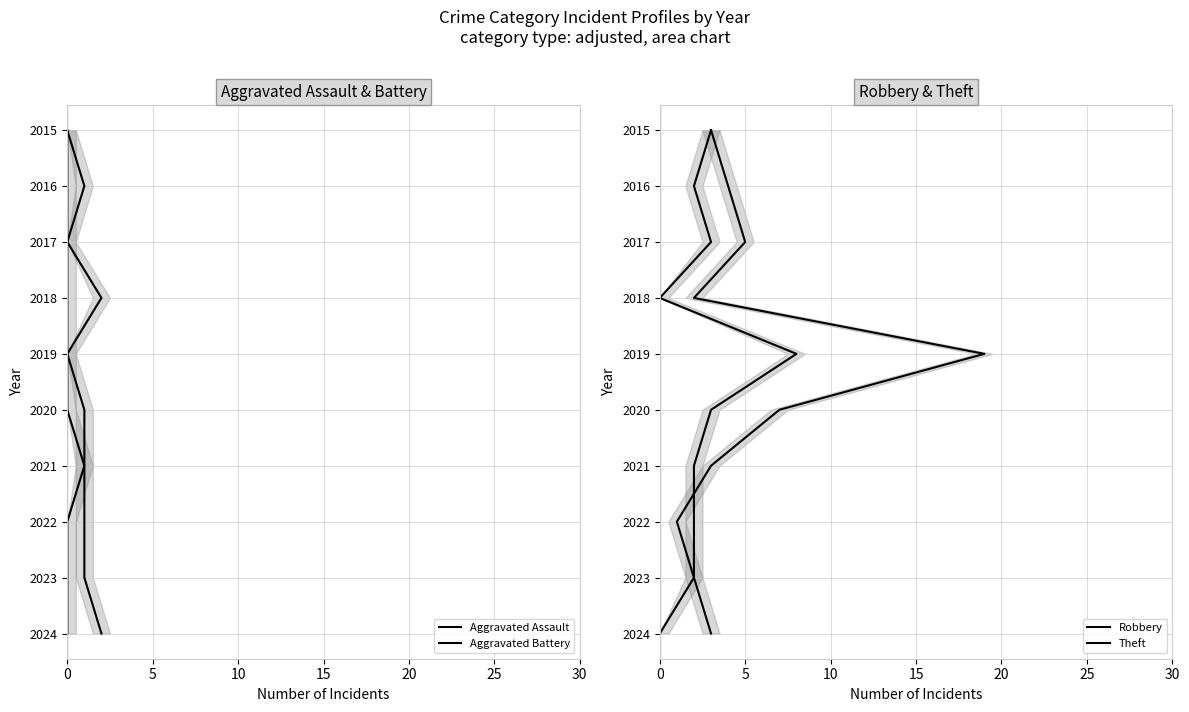

The Aggravated Battery series shows 5.7 at 8. True or false?

False